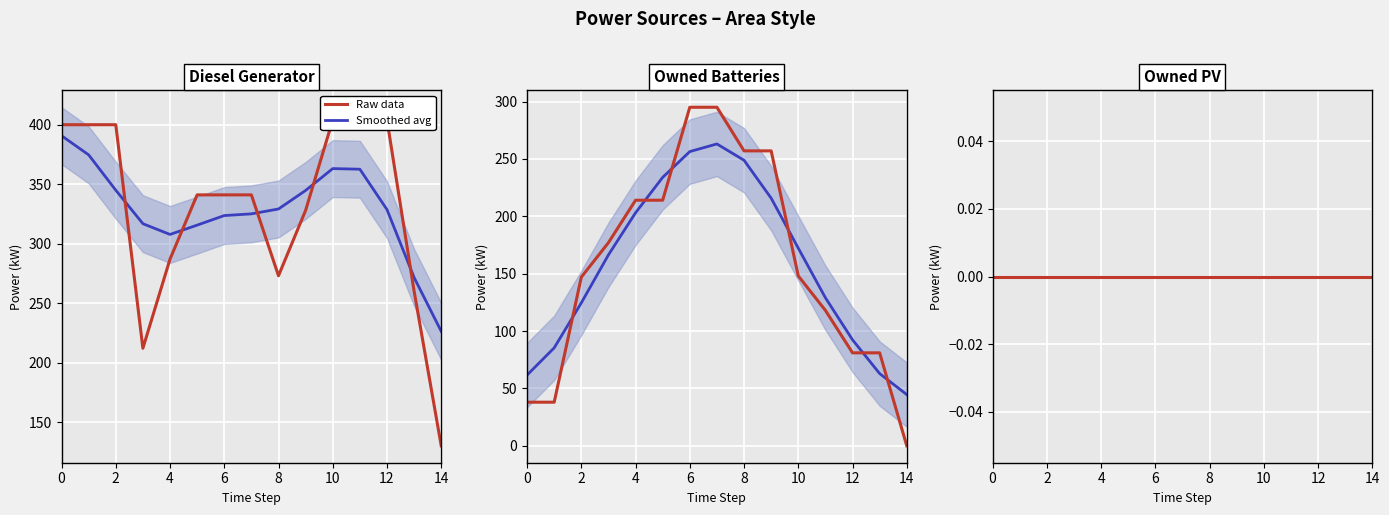

How many values in the Owned Batteries series exceed 148?

7